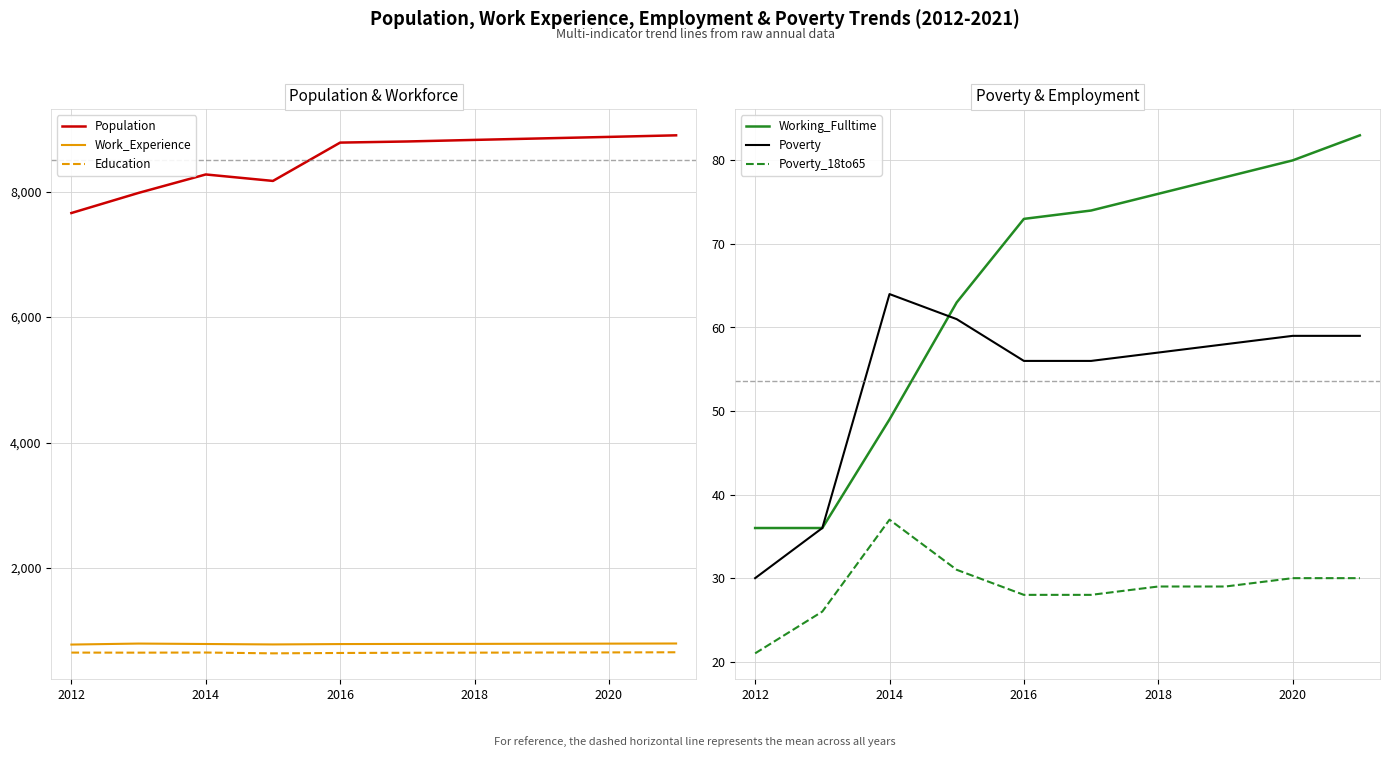

What is the lowest value of the Work_Experience series?

778